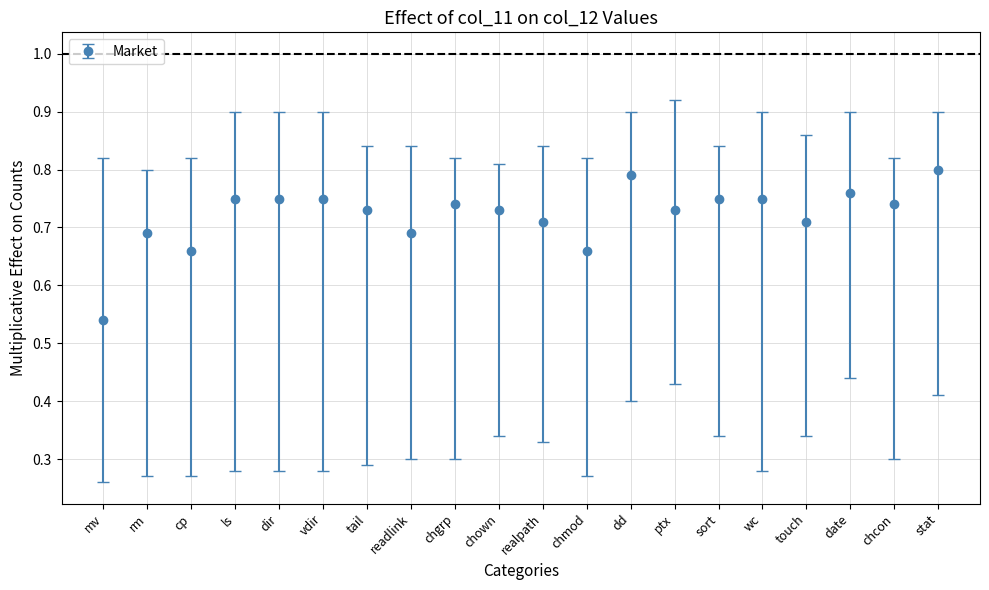

What is the label of the 3rd point from the left?

cp